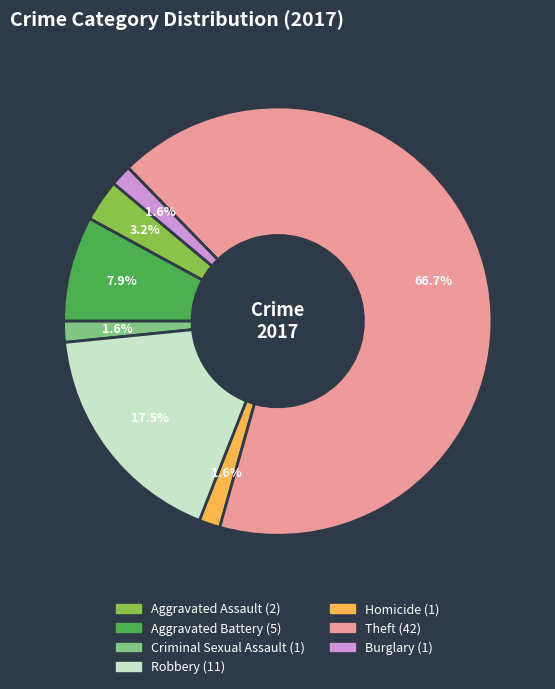

What percentage do Aggravated Assault and Theft together represent?

69.8%